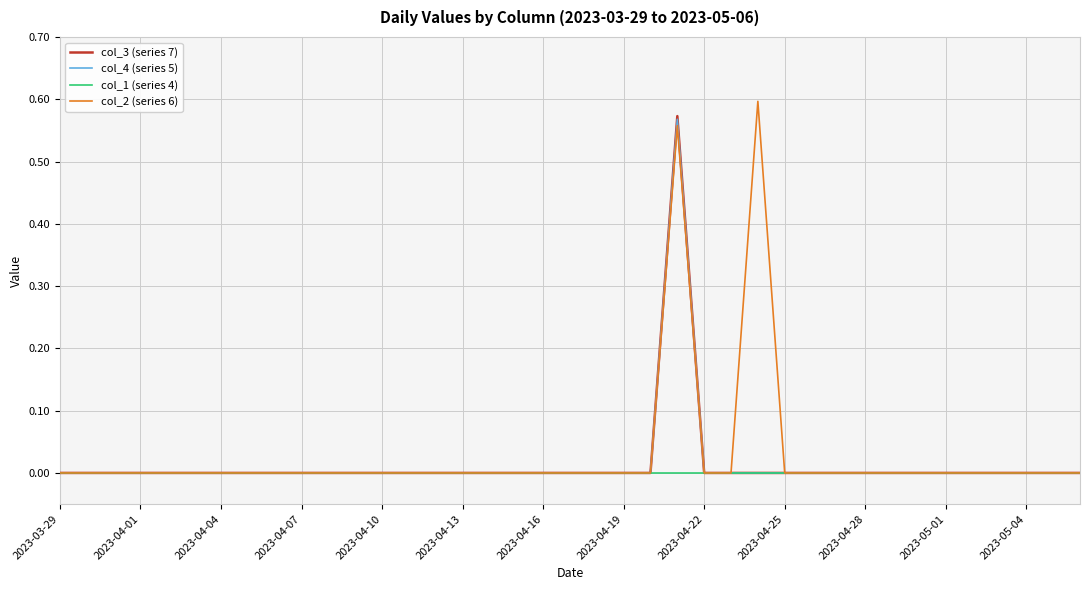

True or false: col_2 (series 6) has more than 2 interior local peaks.

False